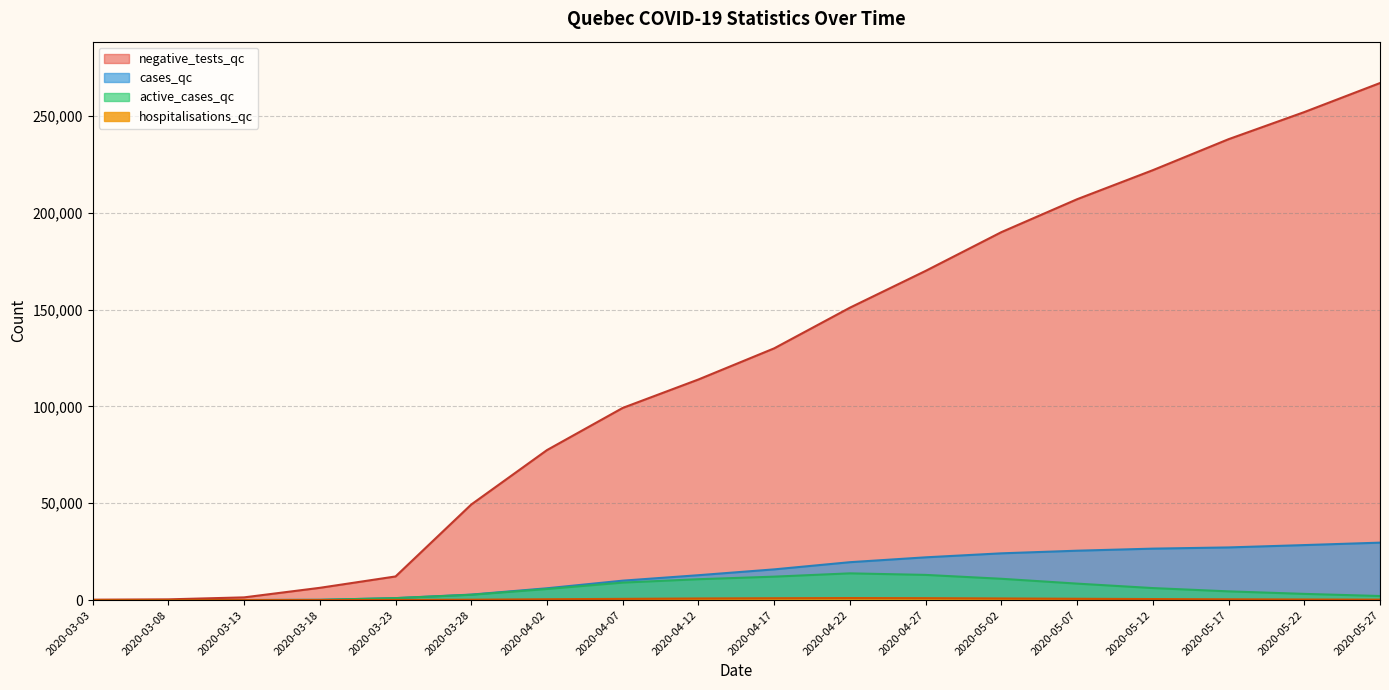

What are all the series names shown in the legend?

negative_tests_qc, cases_qc, active_cases_qc, hospitalisations_qc